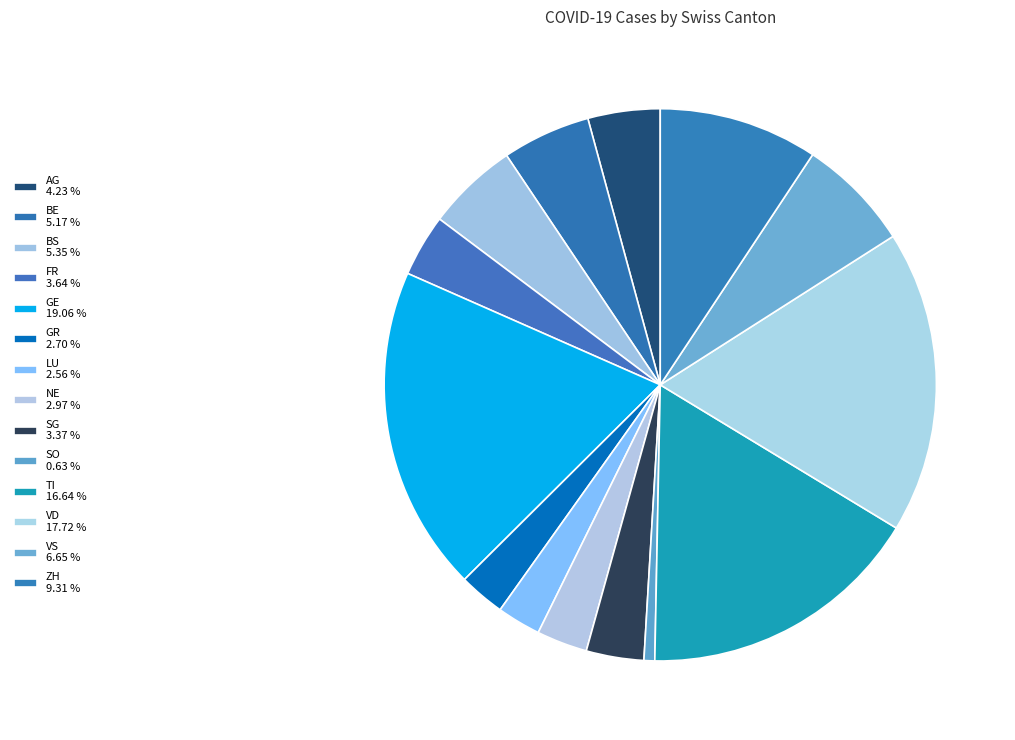

How many segments does this pie chart have?

14